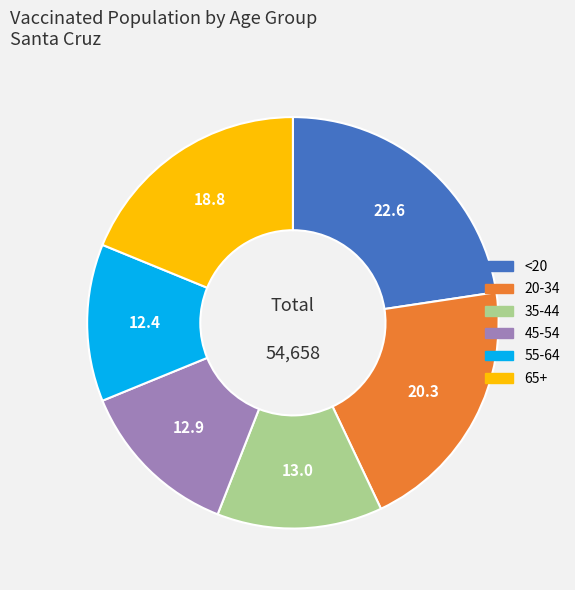

What is the ratio of the value at 35-44 to the value at 45-54?

1.0